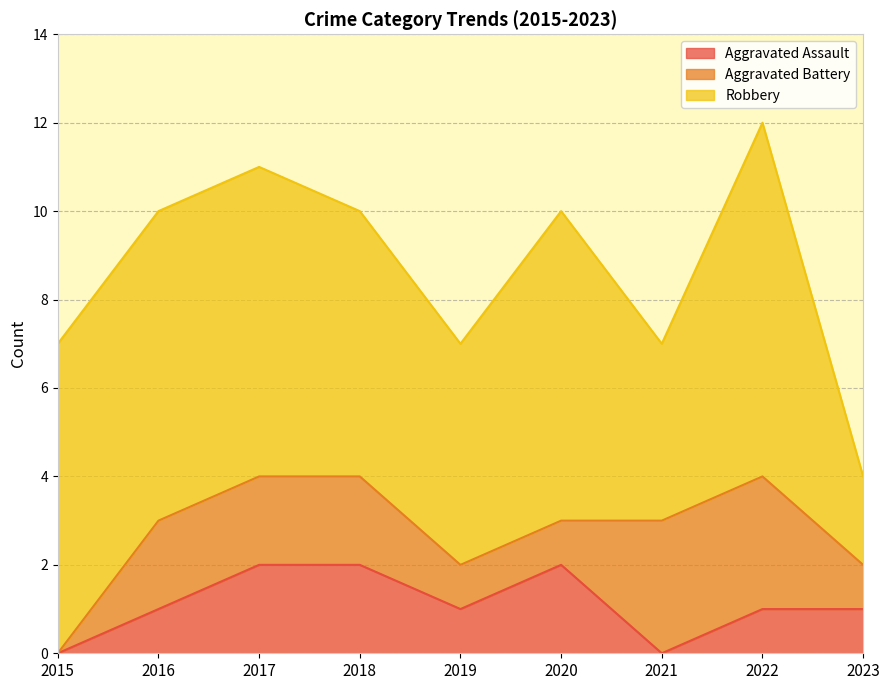

At 2021, list the series in order from largest to smallest.

Robbery, Aggravated Battery, Aggravated Assault